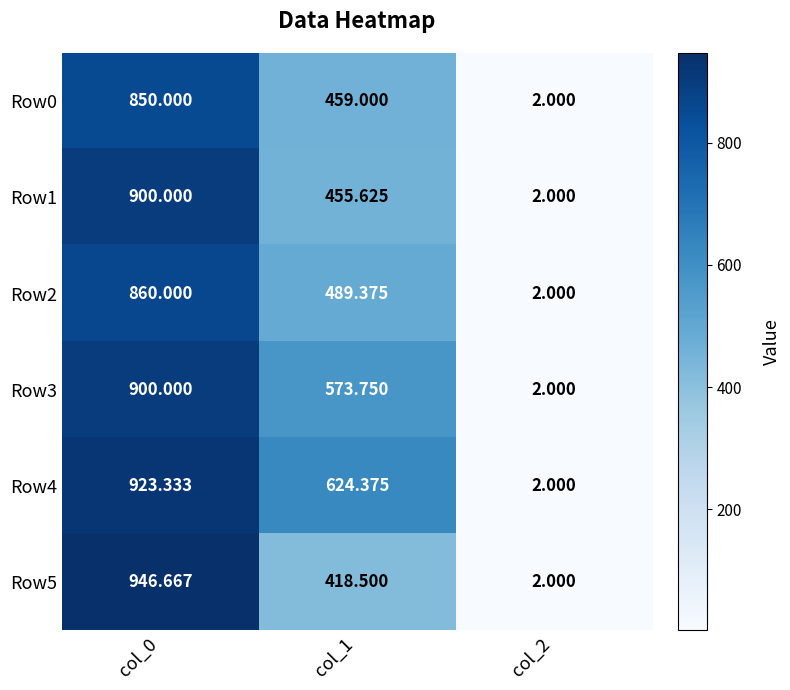

Is the value of Row4 at col_0 greater than the value of Row5 at col_2?

Yes